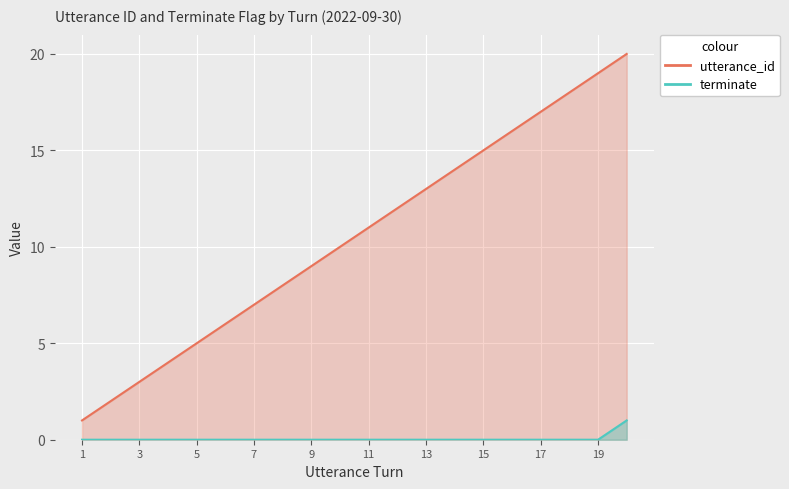

True or false: utterance_id and terminate cross at least once.

False